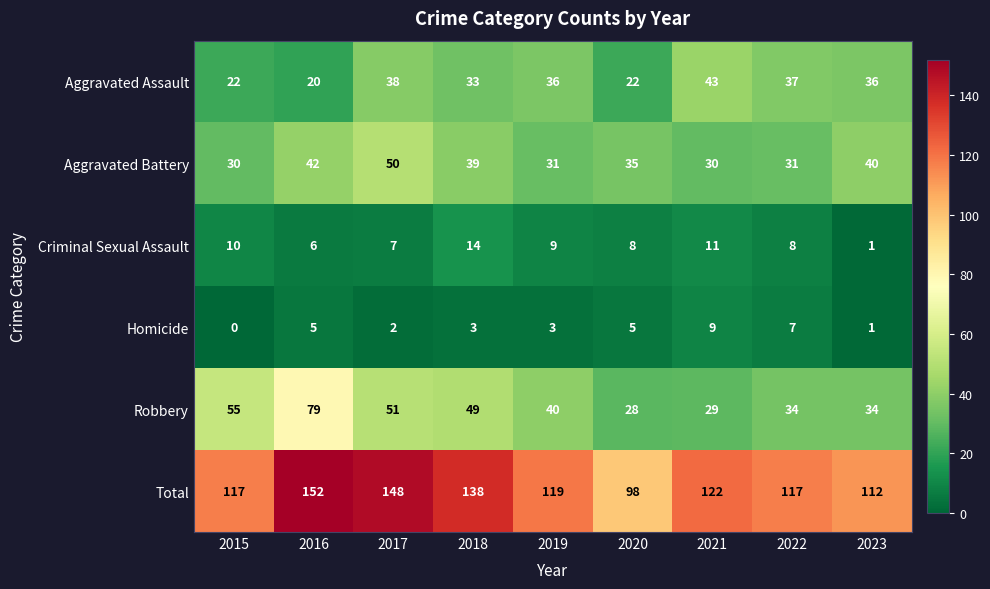

What is the approximate value of Robbery at 2022, to the nearest 5?

35